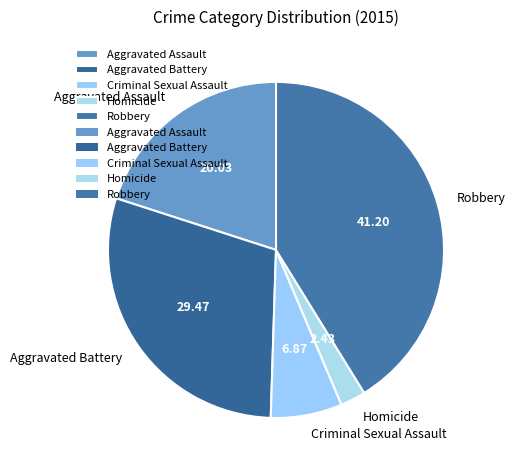

Is Aggravated Battery the majority of the pie?

No